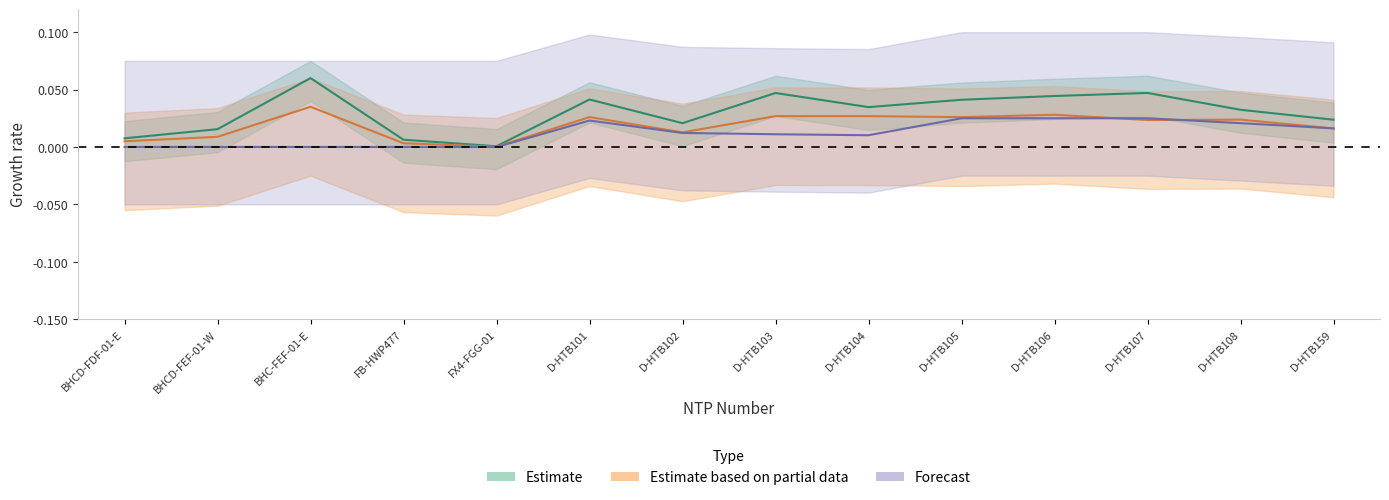

True or false: SOW Estimated Cost has a value of 0.0 at BHCD-FDF-01-E.

True